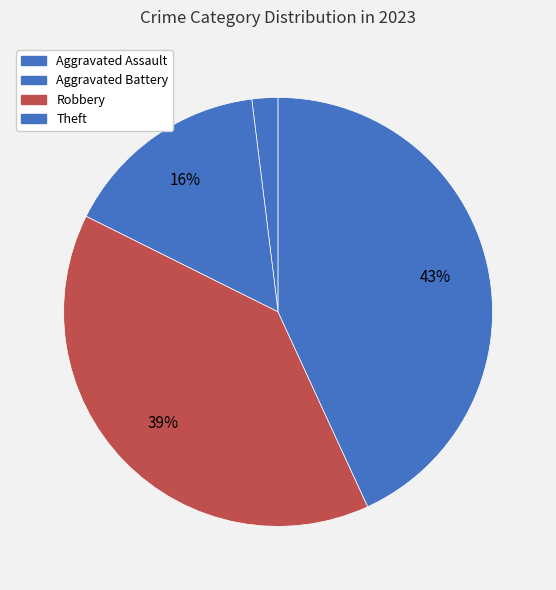

How many segments does this pie chart have?

4